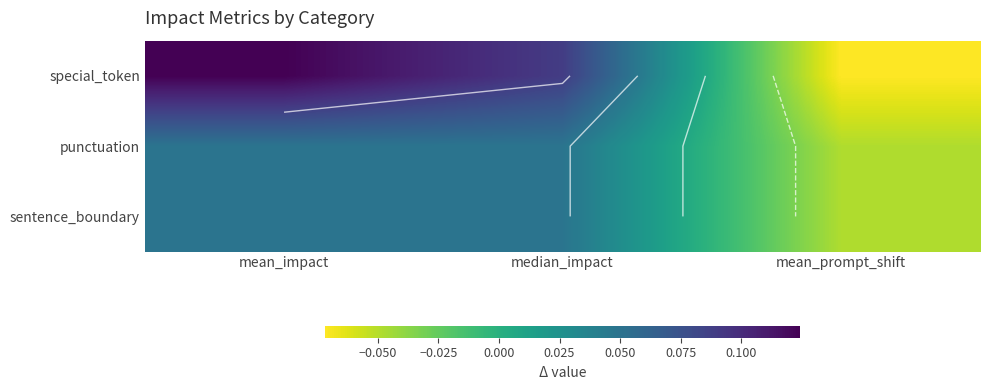

Between mean_prompt_shift and median_impact, which is larger?

median_impact